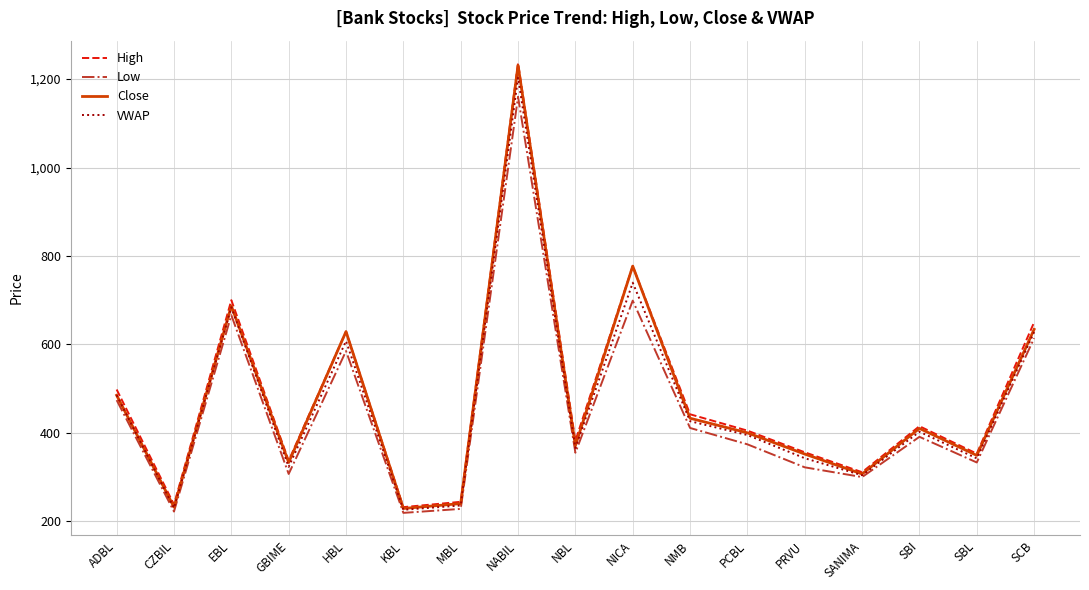

Is it true that Close equals 1703.6 at NABIL?

False